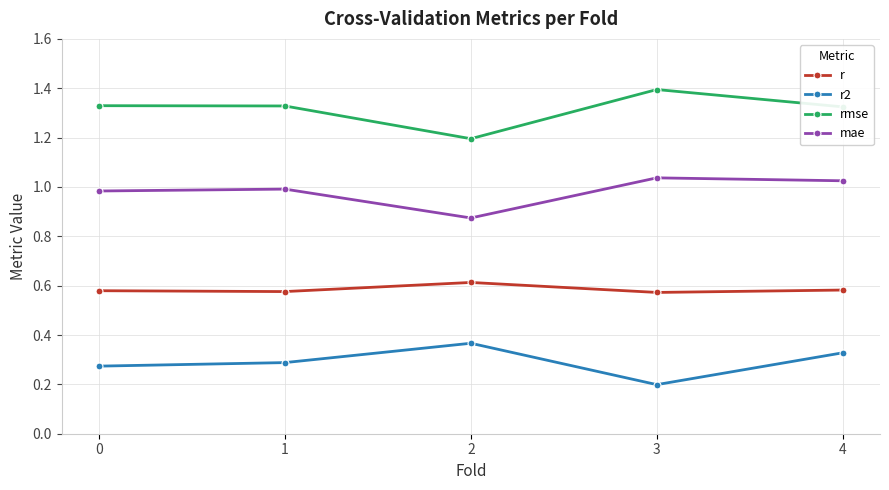

At which category does rmse reach its first local valley?

2